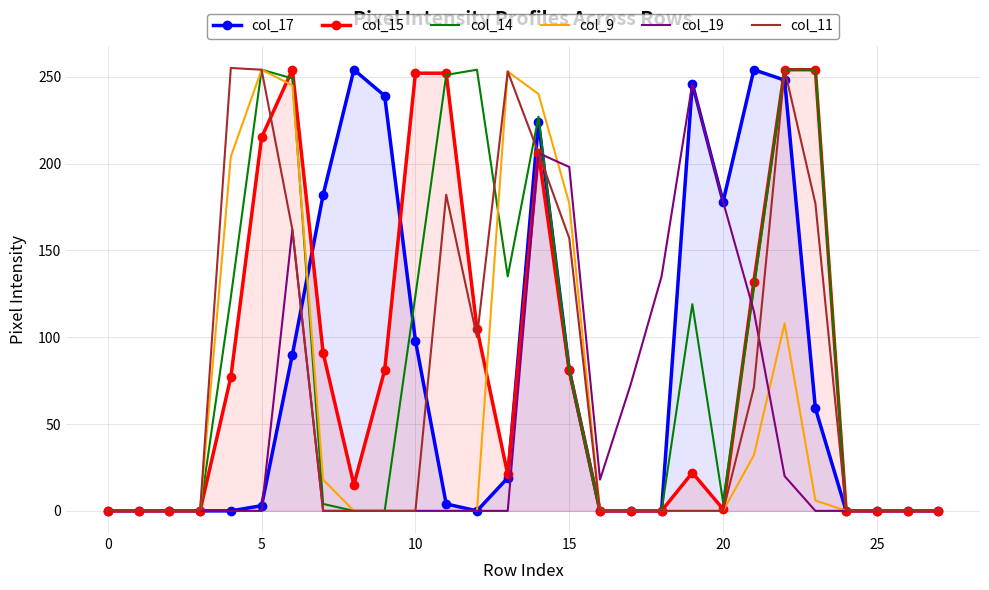

Which series has the largest total across all categories?

col_14